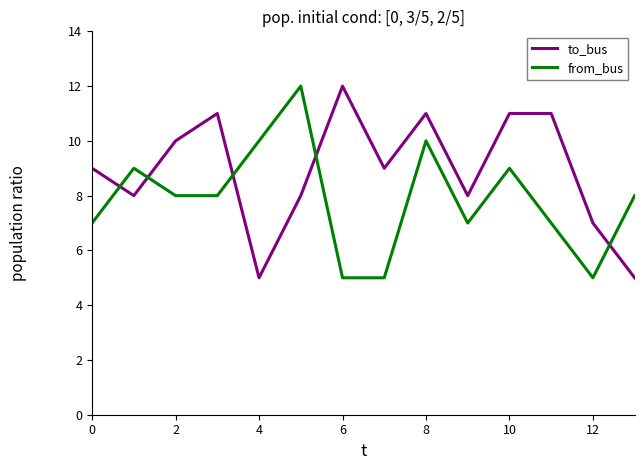

What is the lowest value of the from_bus series?

5